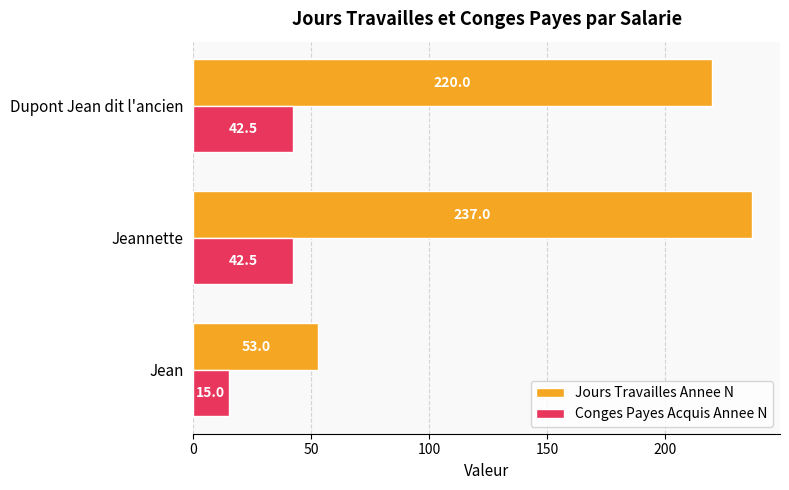

True or false: Jours Travailles Annee N has a value of 30.9 at Jean.

False